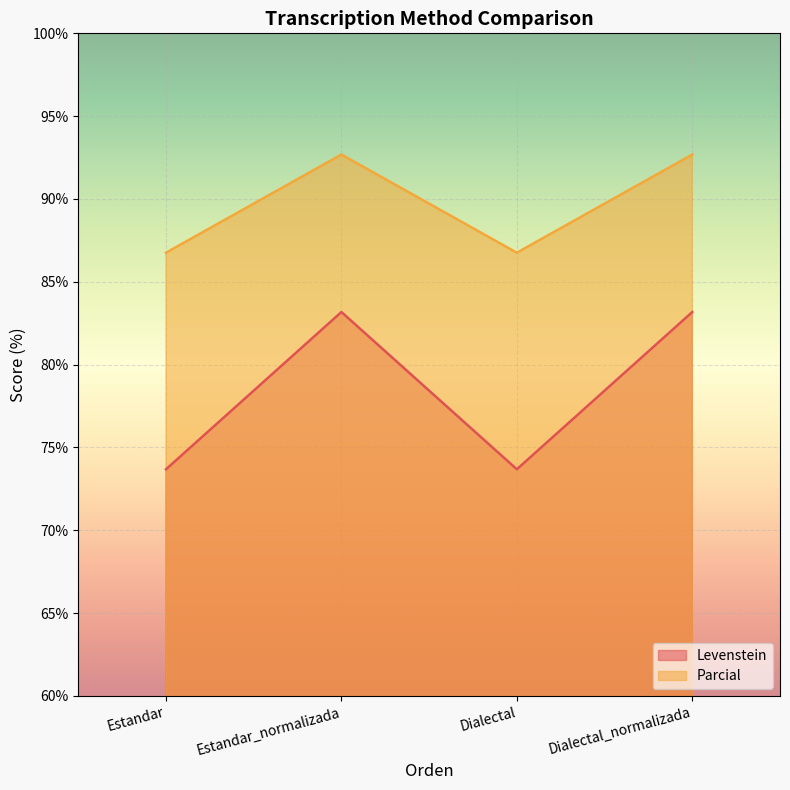

At which label is Parcial closest to 89?

Estandar